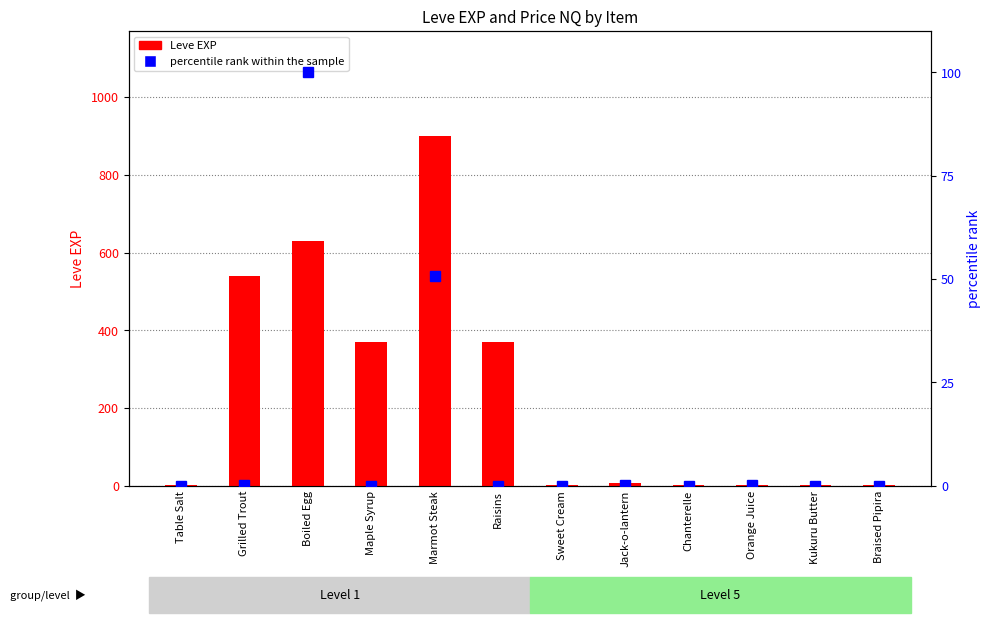

Reading left to right, transcribe all the data shown in this chart.

Leve EXP: Table Salt=1.0	Grilled Trout=540.0	Boiled Egg=630.0	Maple Syrup=370.0	Marmot Steak=900.0	Raisins=370.0	Sweet Cream=1.0	Jack-o-lantern=6.0	Chanterelle=1.0	Orange Juice=2.0	Kukuru Butter=1.0	Braised Pipira=3.0
percentile rank within the sample: Table Salt=0.0	Grilled Trout=0.1	Boiled Egg=100.0	Maple Syrup=0.0	Marmot Steak=50.7	Raisins=0.0	Sweet Cream=0.0	Jack-o-lantern=0.1	Chanterelle=0.0	Orange Juice=0.1	Kukuru Butter=0.0	Braised Pipira=0.0